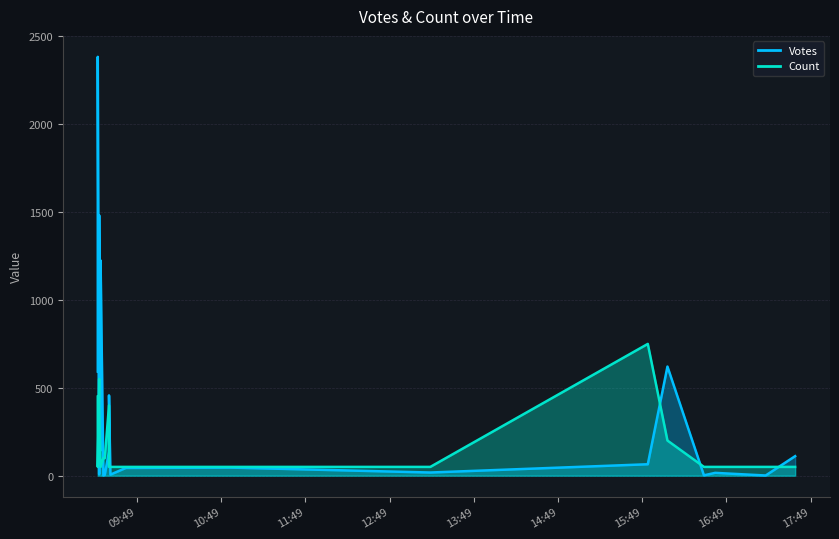

At how many categories does at least one series exceed 565?

5